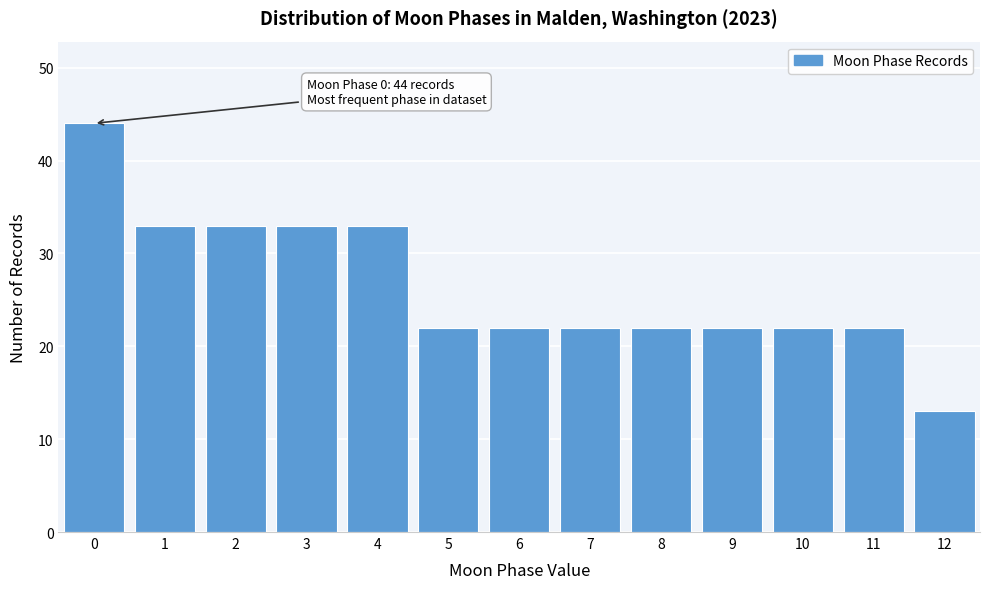

Reading right to left, what are all the values shown in this chart?

13	22	22	22	22	22	22	22	33	33	33	33	44